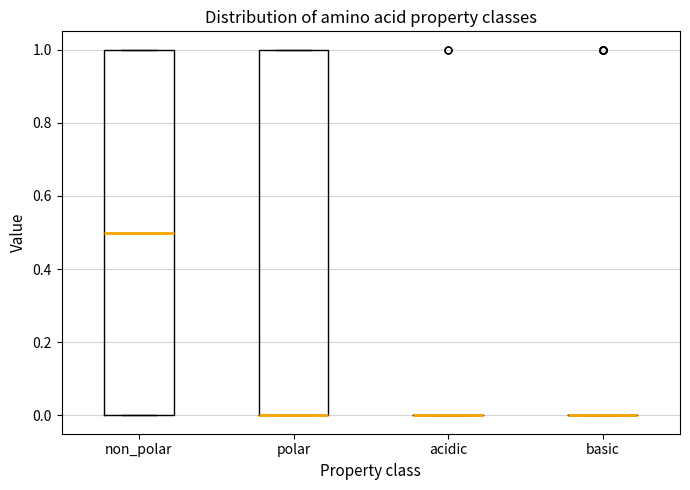

Where does the median line of the box for non_polar sit on the y-axis? The values are not printed on the chart, so give them approximately, as read against the axis.

0.5